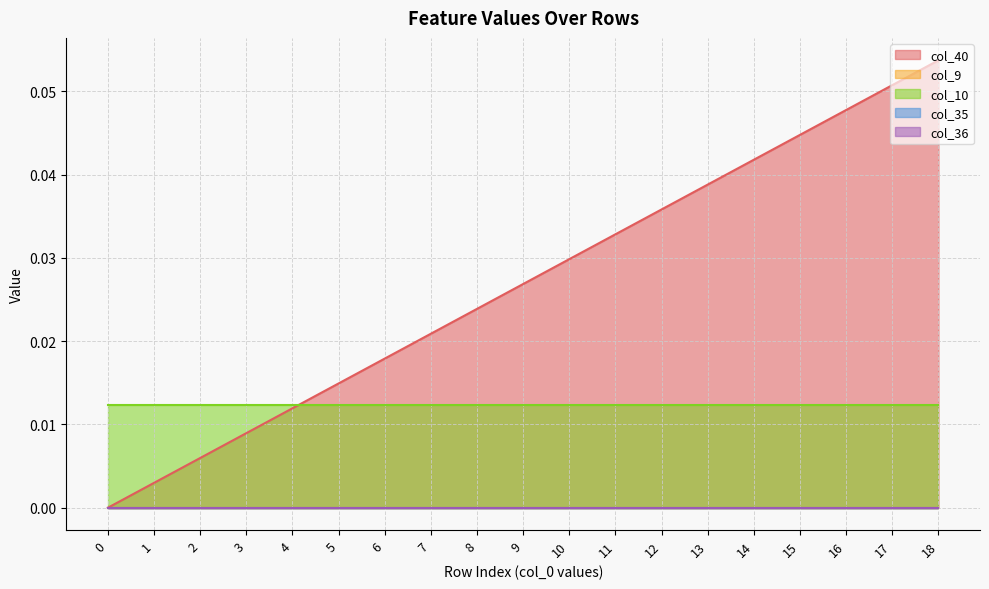

The value of col_40 at 4 is 0.0. True or false?

False